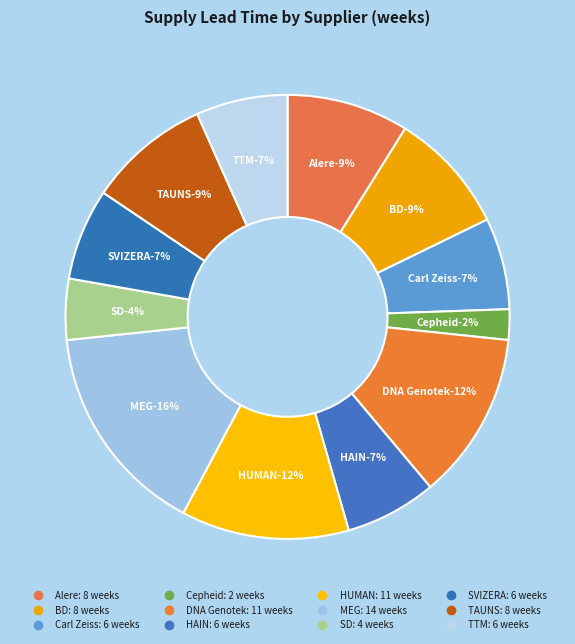

Does TTM account for over 50% of the chart?

No